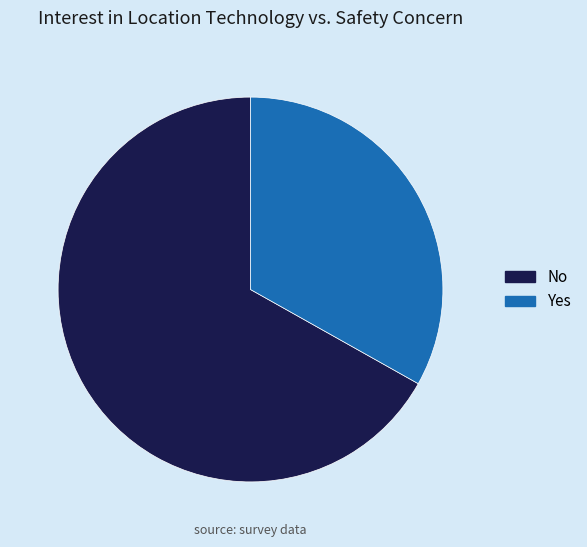

How many segments does this pie chart have?

2